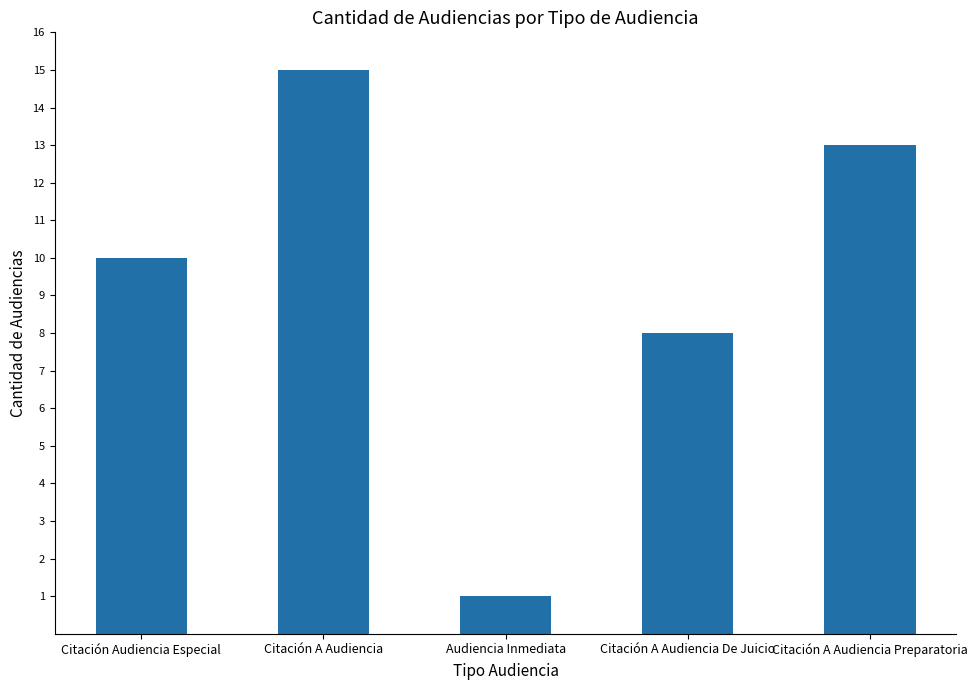

What is the sum of the values at Citación A Audiencia De Juicio and Citación A Audiencia?

23